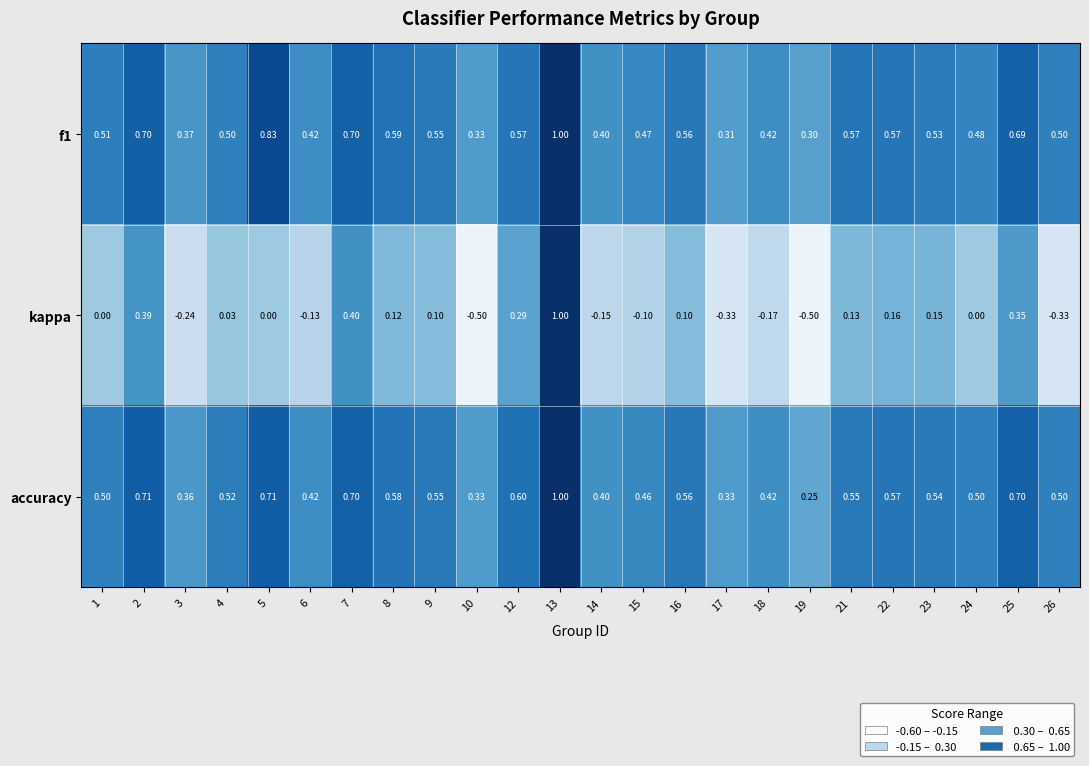

Which series has the largest range (max minus min)?

kappa